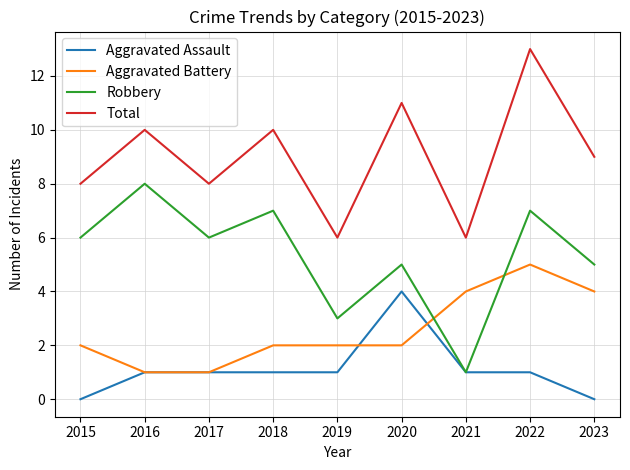

What is the sum of the Aggravated Battery values at 2023 and 2018?

6